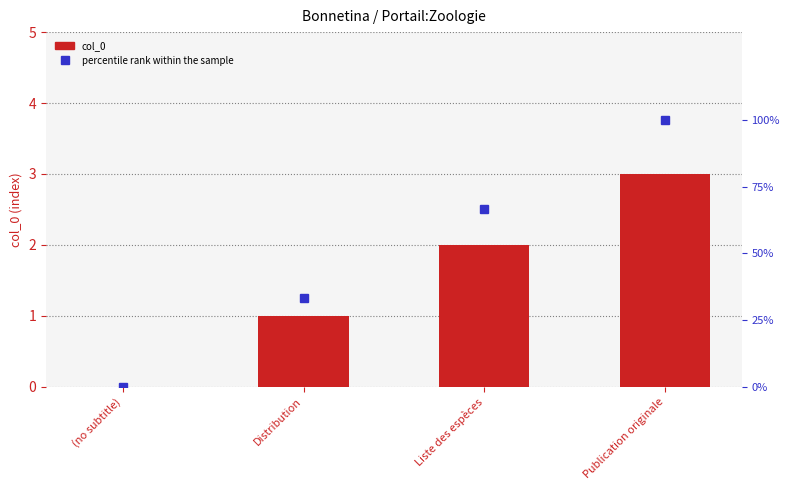

Which category has the highest value in the col_0 series?

Publication originale